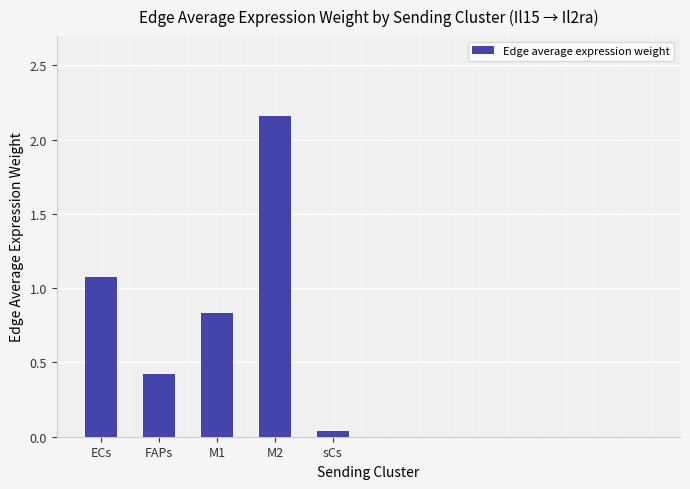

Does the chart contain any negative values?

No